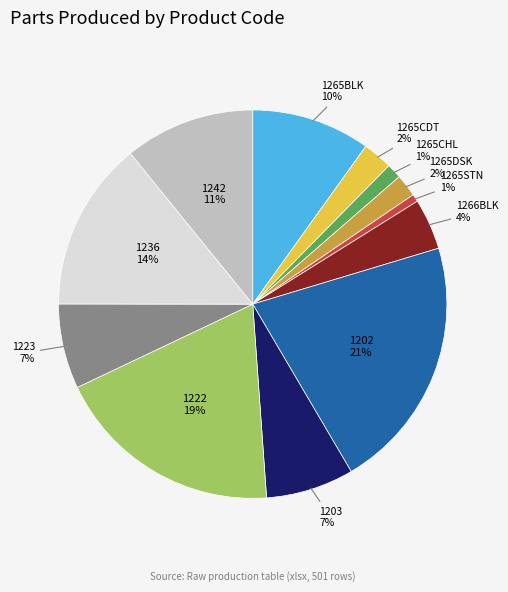

Is there a majority slice in this chart?

No